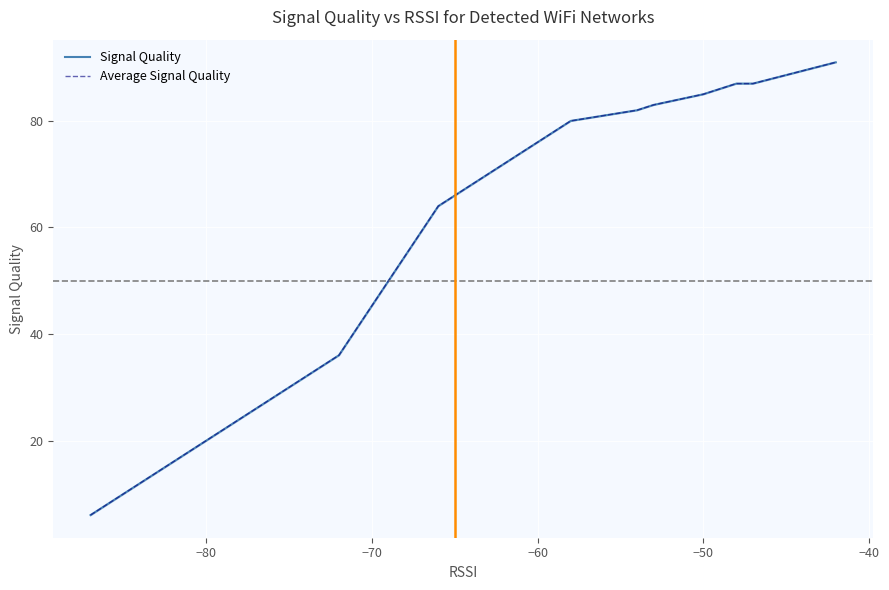

What position from the right is 18?

5